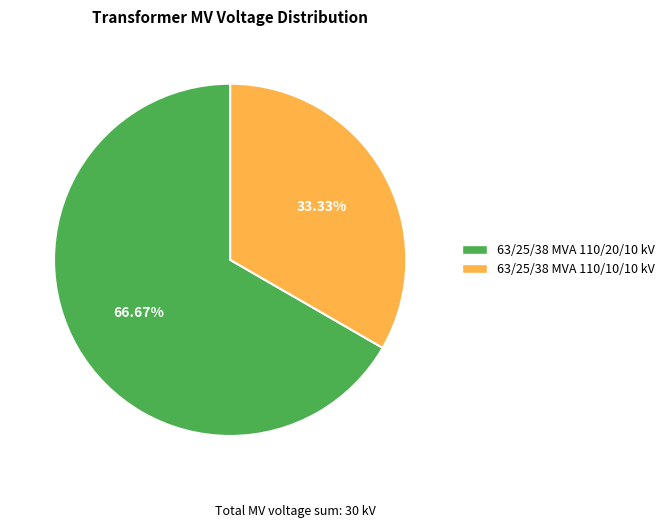

To the nearest percent, what is the difference between the 63/25/38 MVA 110/10/10 kV and 63/25/38 MVA 110/20/10 kV slice percentages?

33%